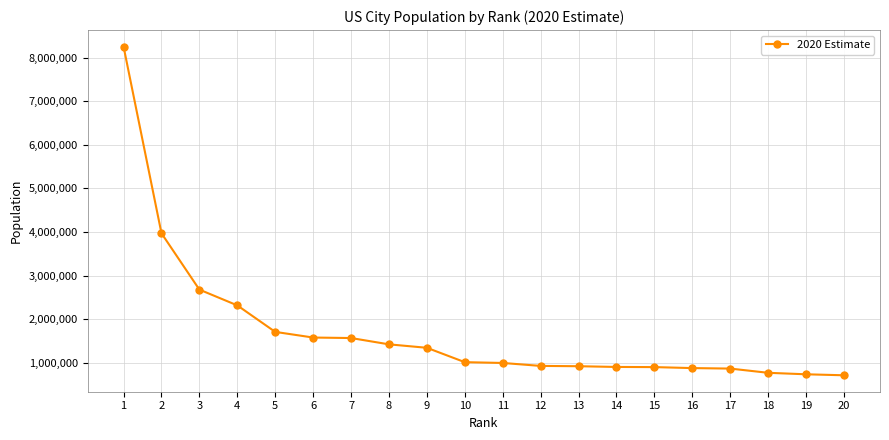

How many values are below 1013616?

10